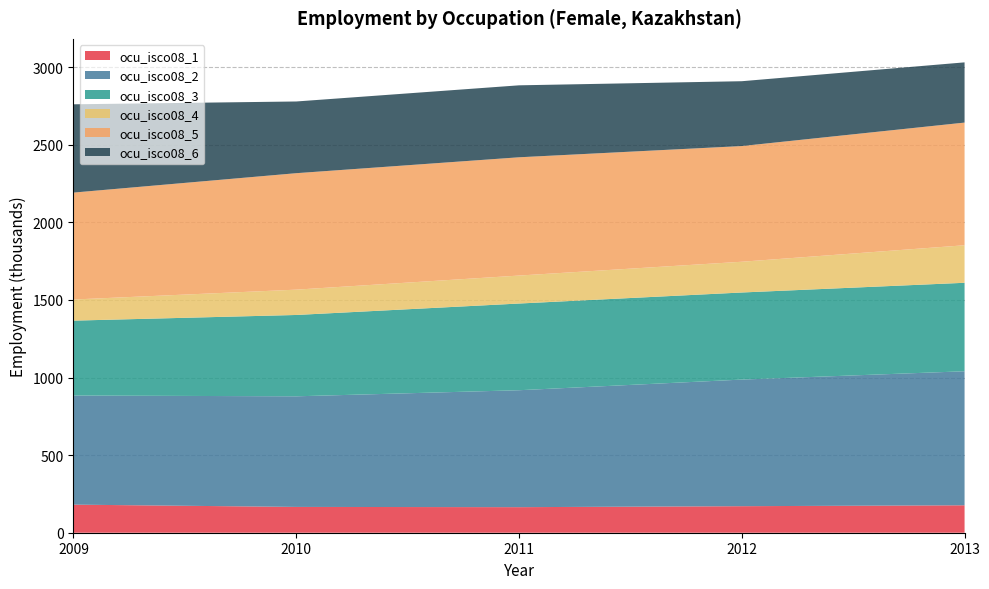

Reading right to left, list all the values displayed in this chart.

ocu_isco08_1: 2013=176.8	2012=171.0	2011=164.7	2010=166.3	2009=181.0
ocu_isco08_2: 2013=863.7	2012=815.9	2011=753.6	2010=712.8	2009=703.1
ocu_isco08_3: 2013=570.2	2012=561.2	2011=558.7	2010=524.2	2009=482.7
ocu_isco08_4: 2013=241.8	2012=198.2	2011=180.3	2010=163.2	2009=136.1
ocu_isco08_5: 2013=790.6	2012=745.6	2011=762.2	2010=750.5	2009=689.1
ocu_isco08_6: 2013=388.1	2012=417.8	2011=463.7	2010=462.1	2009=568.9